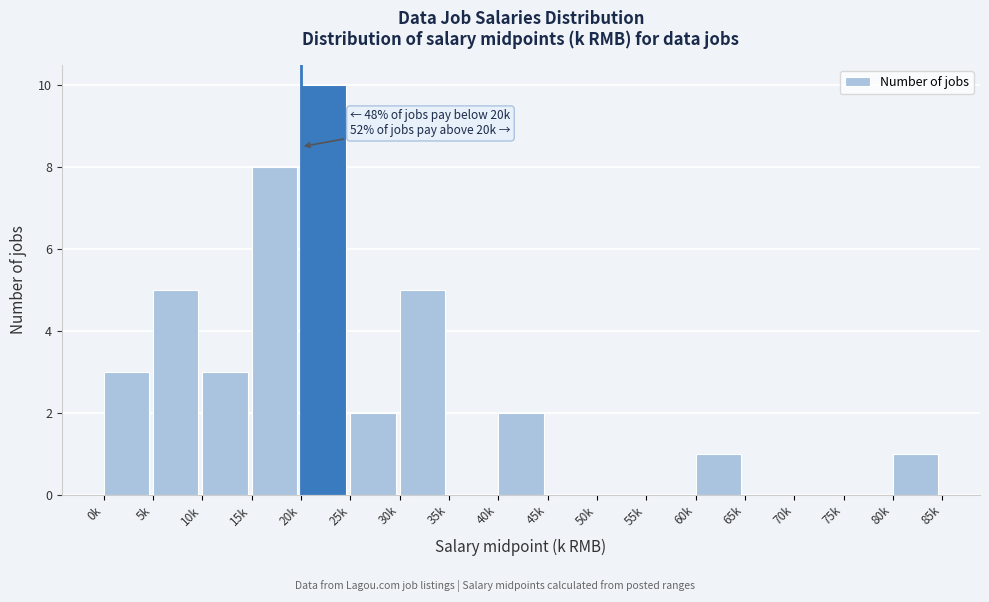

Reading left to right, list all the values displayed in this chart.

0k=3	5k=5	10k=3	15k=8	20k=10	25k=2	30k=5	35k=0	40k=2	45k=0	50k=0	55k=0	60k=1	65k=0	70k=0	75k=0	80k=1